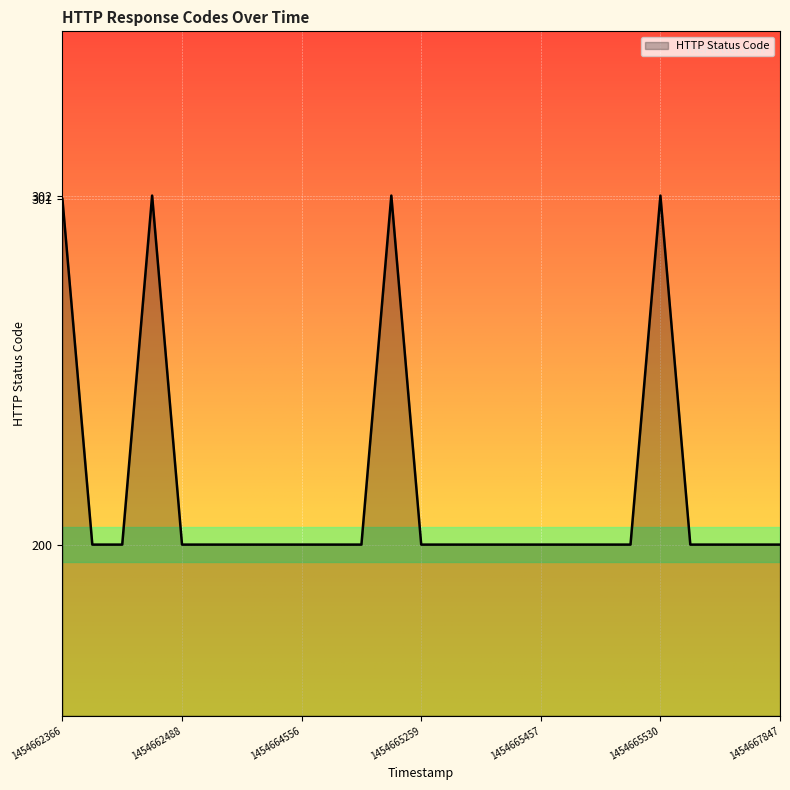

What is the difference between the maximum and minimum values?

102